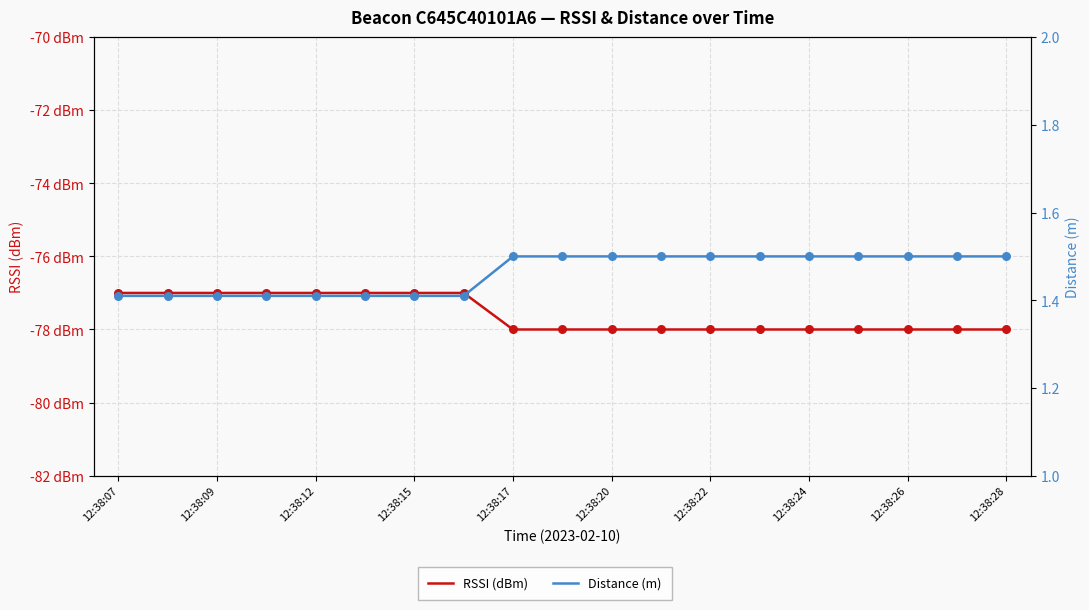

What are all the series names shown in the legend?

RSSI (dBm), Distance (m)